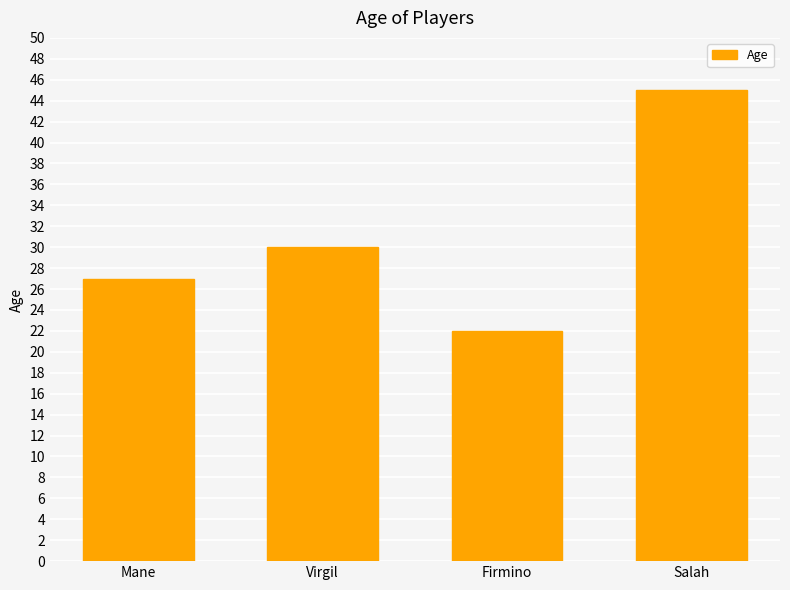

Rank the categories by value from highest to lowest.

Salah, Virgil, Mane, Firmino